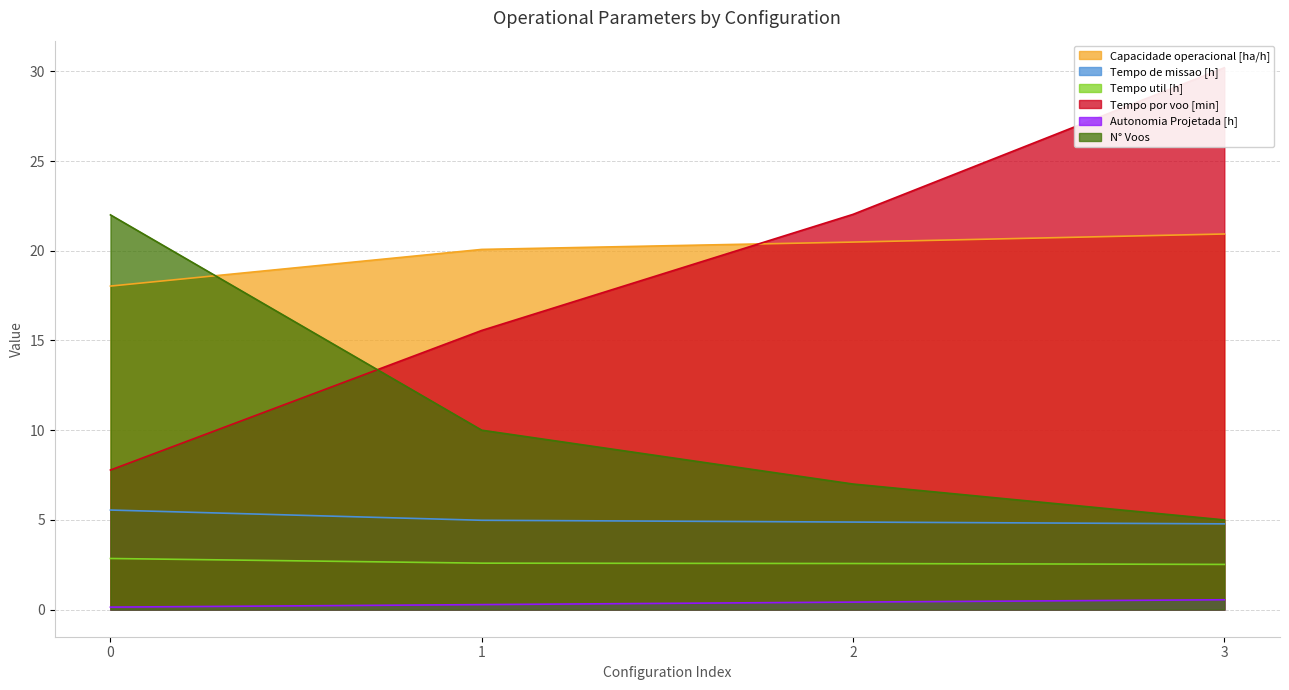

True or false: Tempo util [h] and Capacidade operacional [ha/h] intersect in this chart.

False